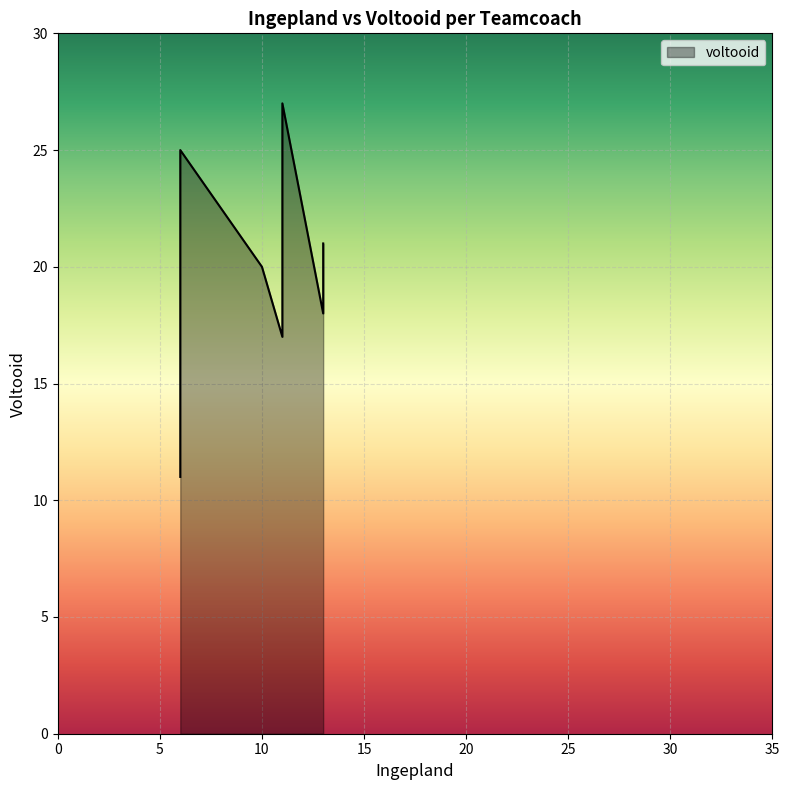

How many interior local valleys does the Ingepland series have?

1